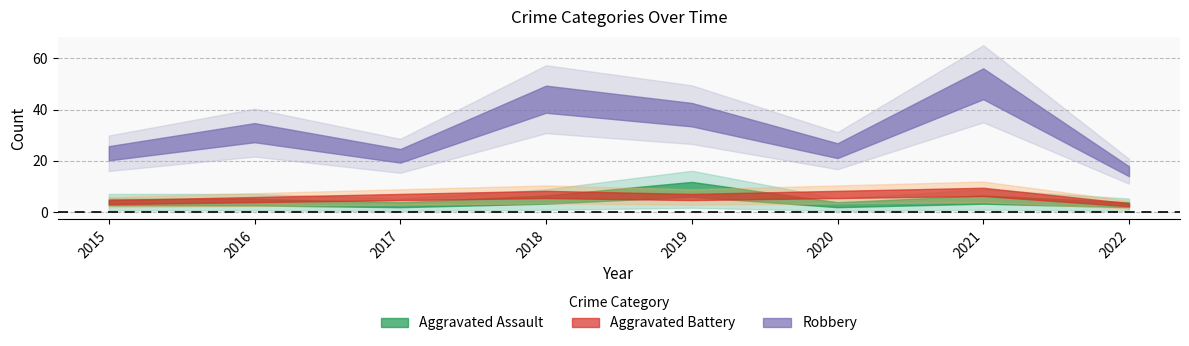

Between 2021 and 2022, which is larger?

2021